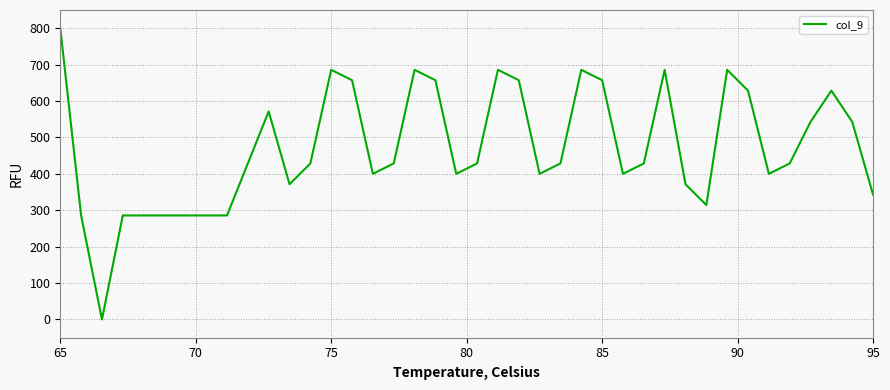

What is the maximum value shown in the chart?

800.0